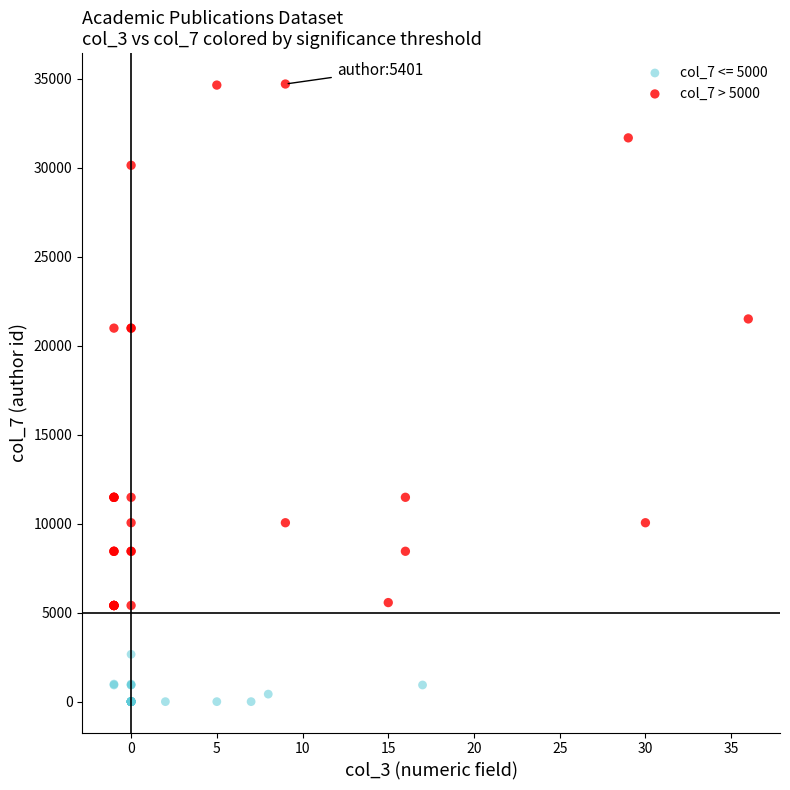

Which series reaches the minimum Y coordinate?

col_7 <= 5000